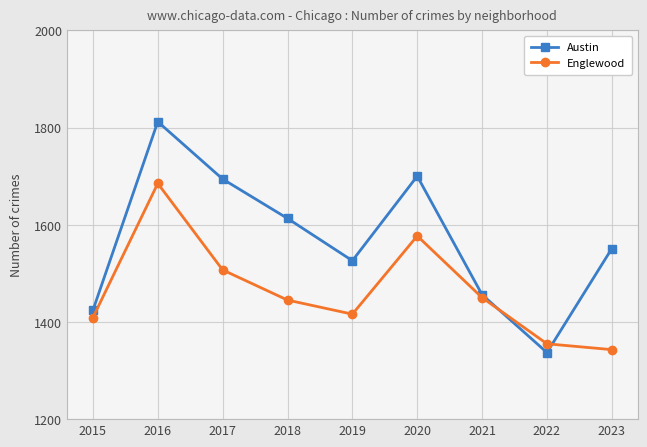

Where is the first local minimum for Austin?

2019